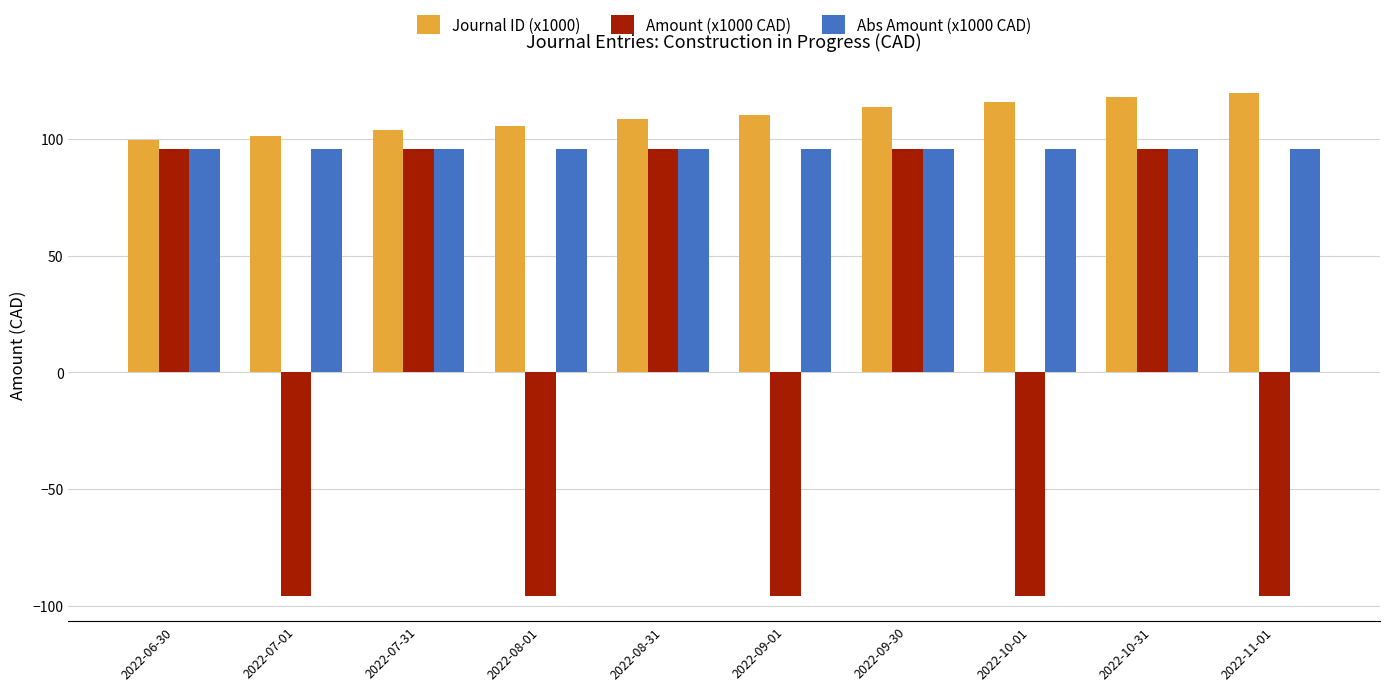

Reading left to right, extract all data points from this chart.

Journal ID (x1000): 2022-06-30=99.5	2022-07-01=101.3	2022-07-31=103.8	2022-08-01=105.4	2022-08-31=108.3	2022-09-01=110.0	2022-09-30=113.4	2022-10-01=115.5	2022-10-31=117.8	2022-11-01=119.5
Amount (x1000 CAD): 2022-06-30=95.7	2022-07-01=-95.7	2022-07-31=95.7	2022-08-01=-95.7	2022-08-31=95.7	2022-09-01=-95.7	2022-09-30=95.7	2022-10-01=-95.7	2022-10-31=95.7	2022-11-01=-95.7
Abs Amount (x1000 CAD): 2022-06-30=95.7	2022-07-01=95.7	2022-07-31=95.7	2022-08-01=95.7	2022-08-31=95.7	2022-09-01=95.7	2022-09-30=95.7	2022-10-01=95.7	2022-10-31=95.7	2022-11-01=95.7